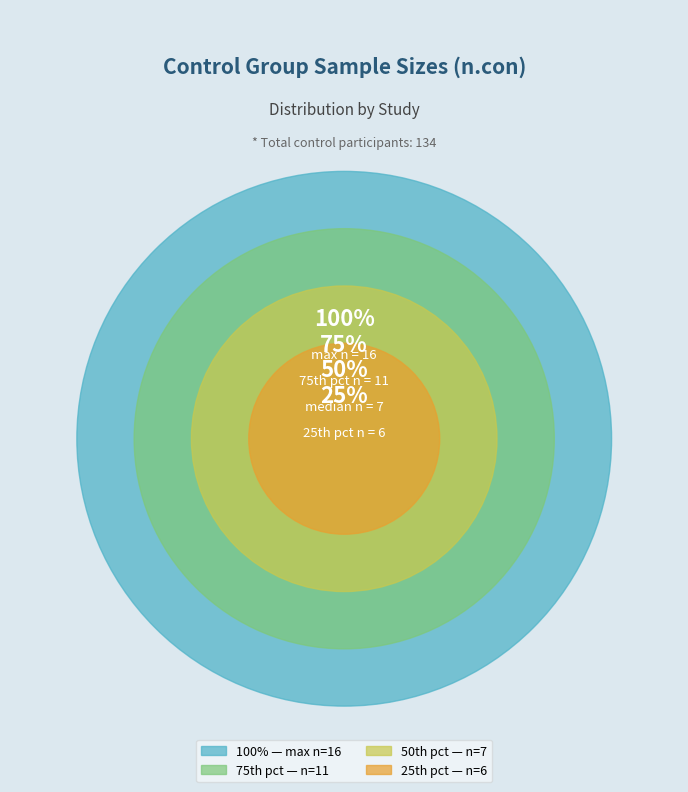

The Yarar-Fisher 2018 slice represents 14% of the pie. True or false?

False